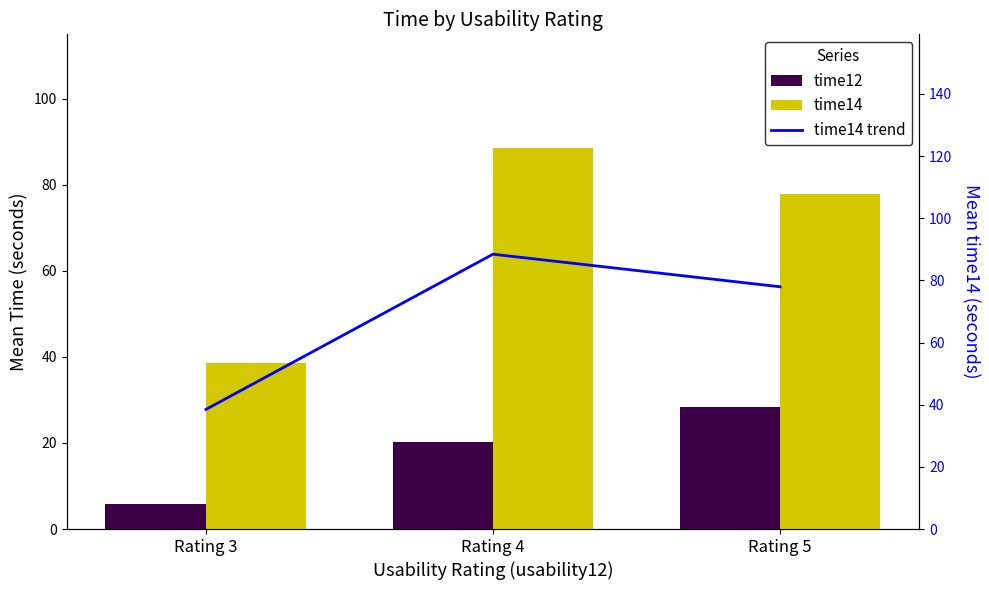

Reading left to right, list all the values displayed in this chart.

time12: 5.8	20.2	28.4
time14: 38.5	88.4	78.0
time14 trend: 38.5	88.4	78.0